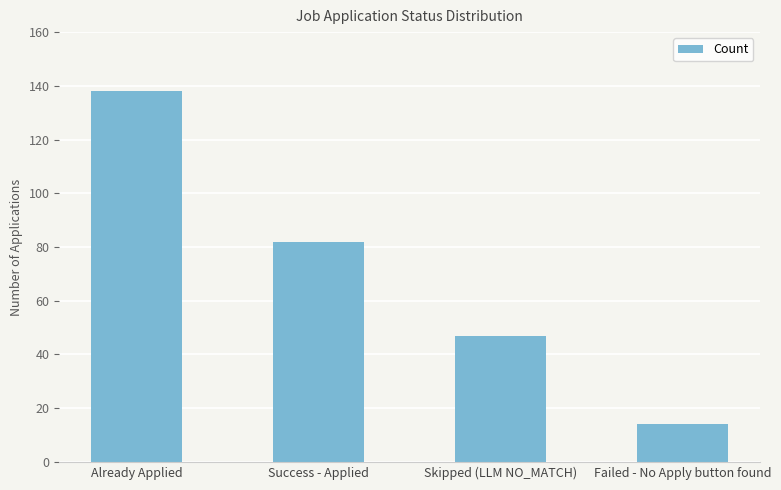

What is the change in value from Success - Applied to Failed - No Apply button found?

-68